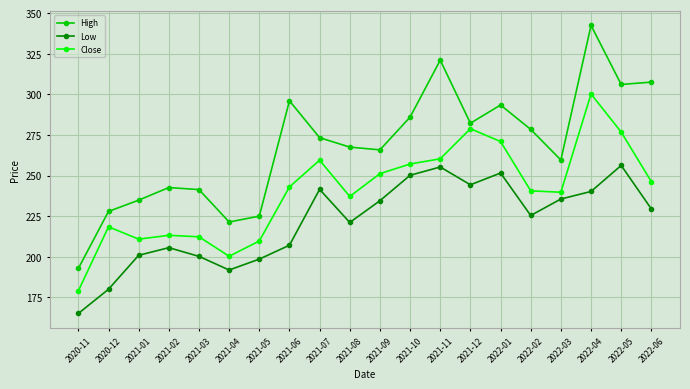

What is the label of the 11th point from the left?

2021-09